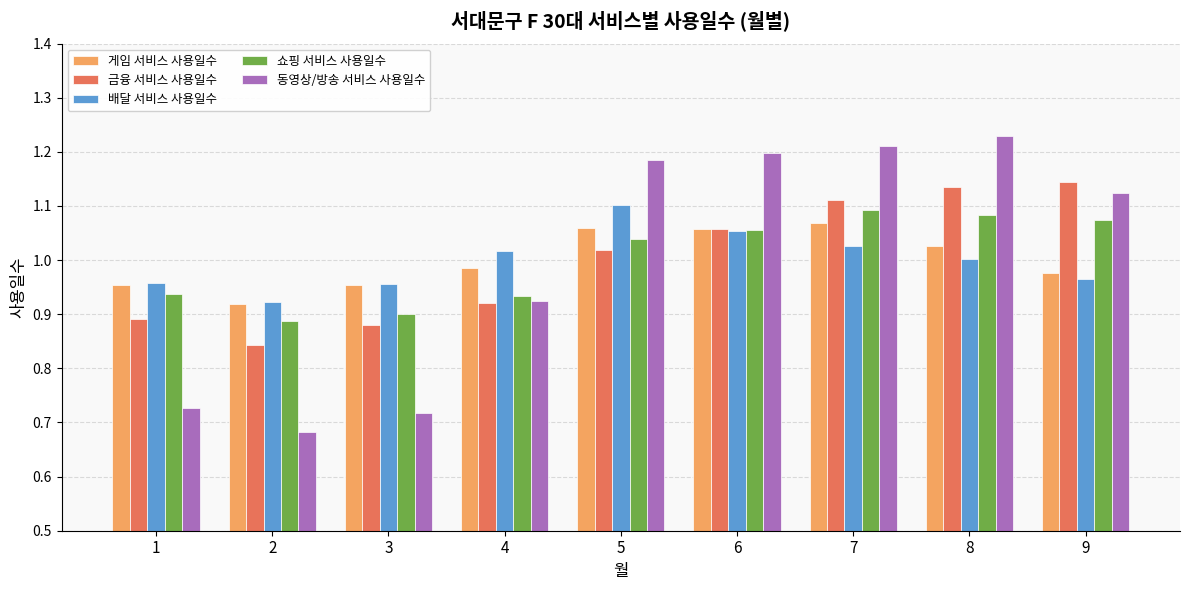

What is the total value across all series at 9?

5.3